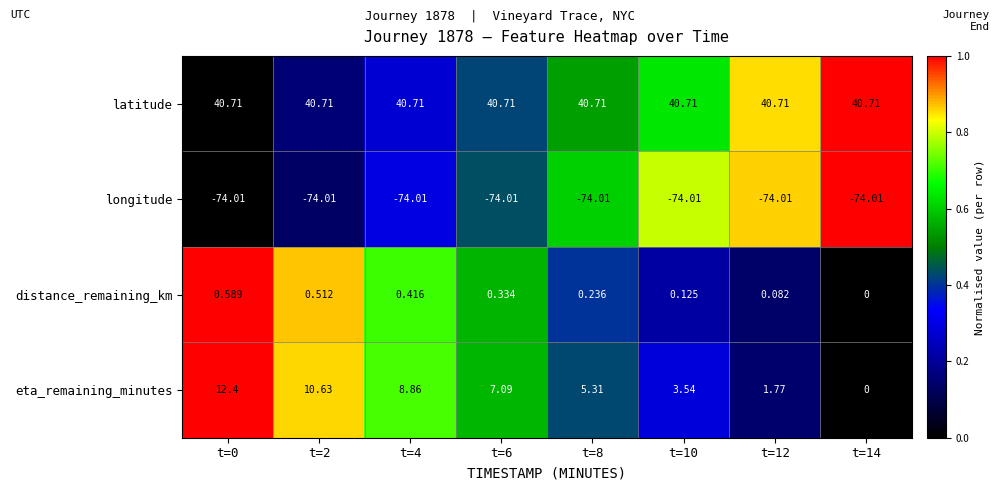

How many series are shown in this chart?

4